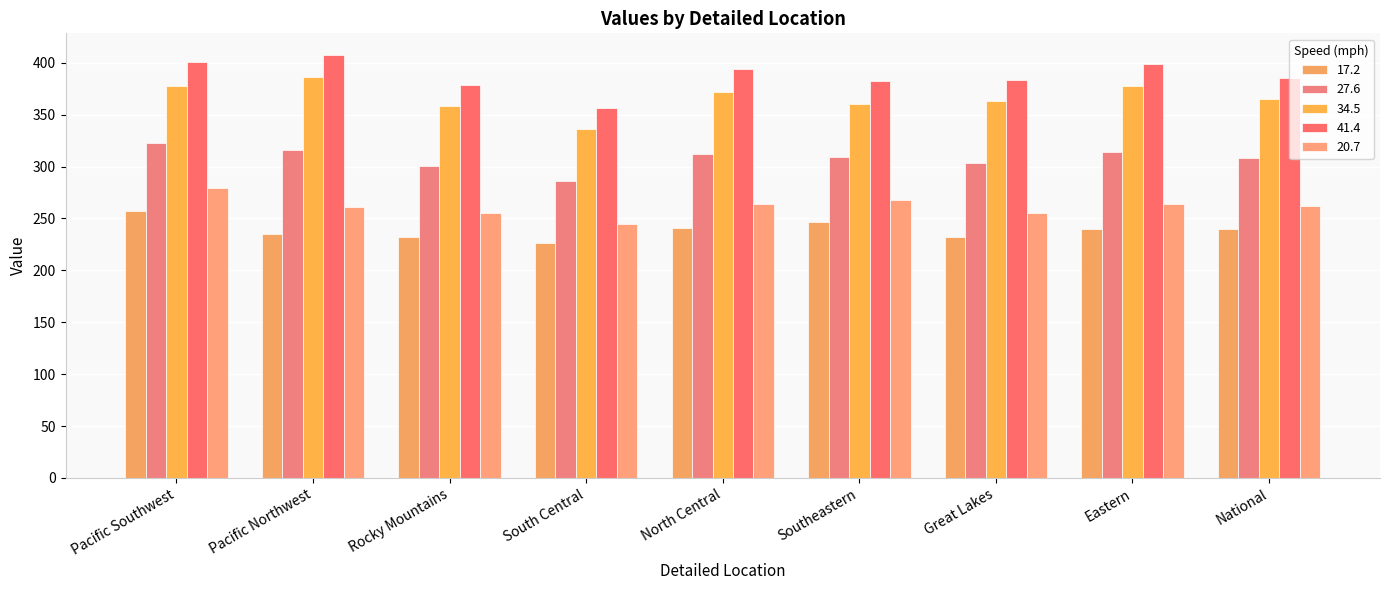

How many groups of bars are there?

9